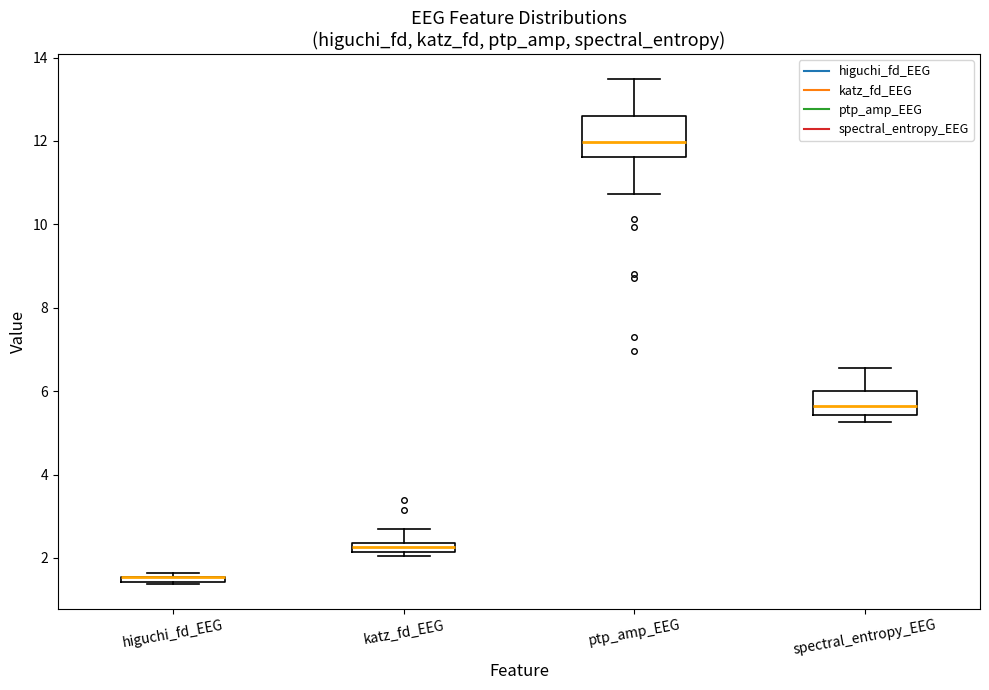

Comparing the boxes themselves (not the whiskers), which one is the tallest?

ptp_amp_EEG